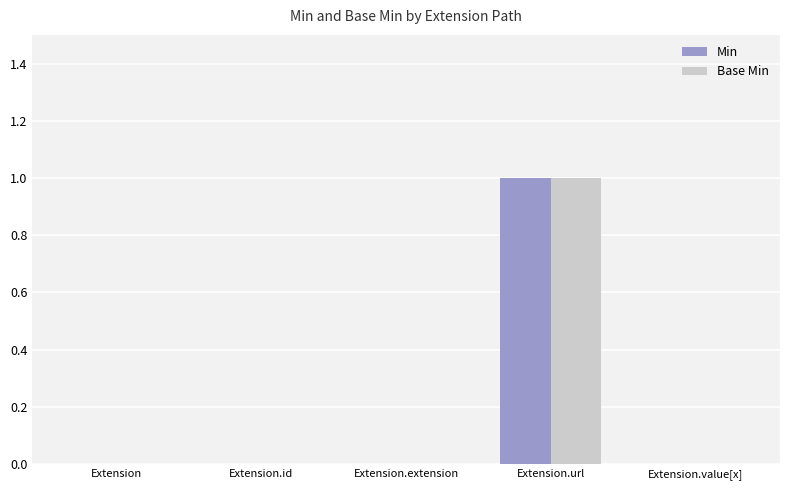

What is the total value across all series at Extension.url?

2